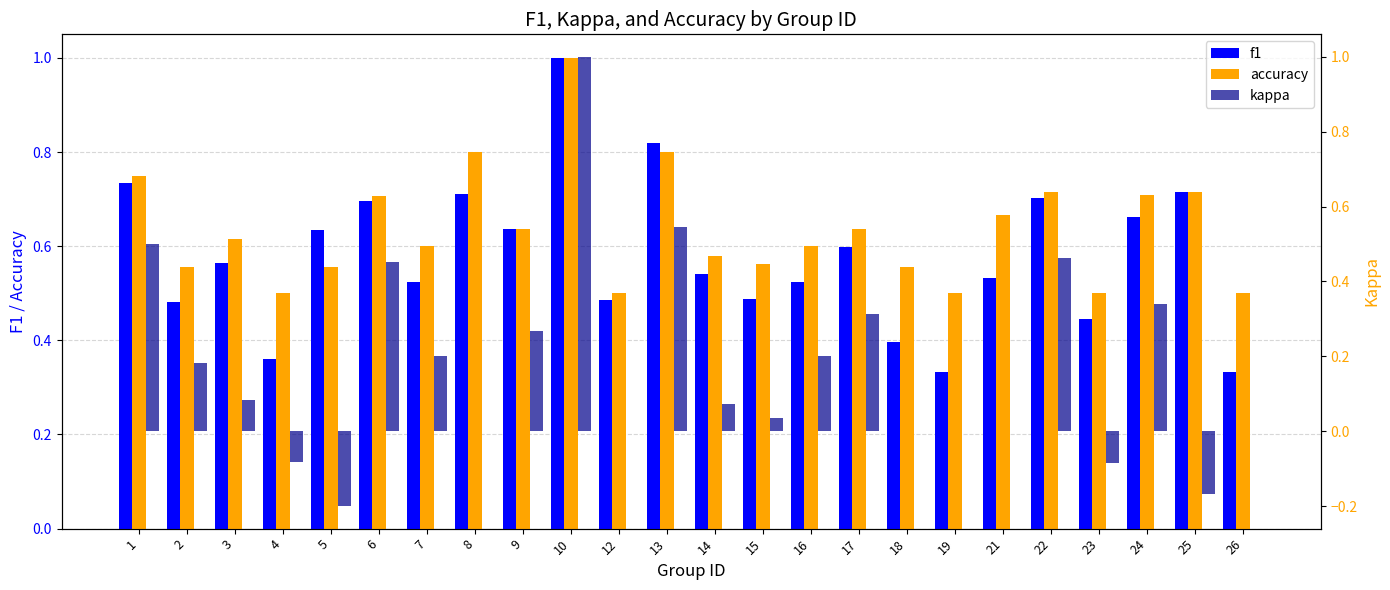

Which series has the largest total across all categories?

accuracy